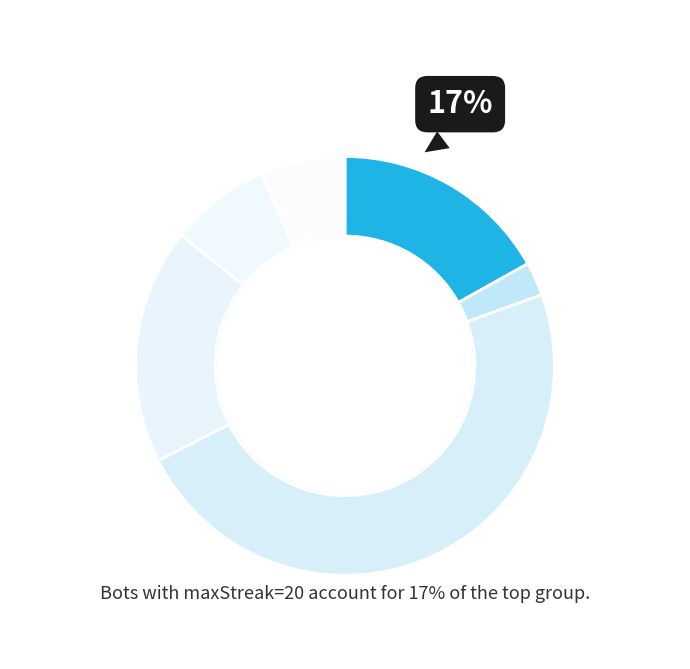

Approximately how many times larger is the value at 10 compared to 20?

0.4